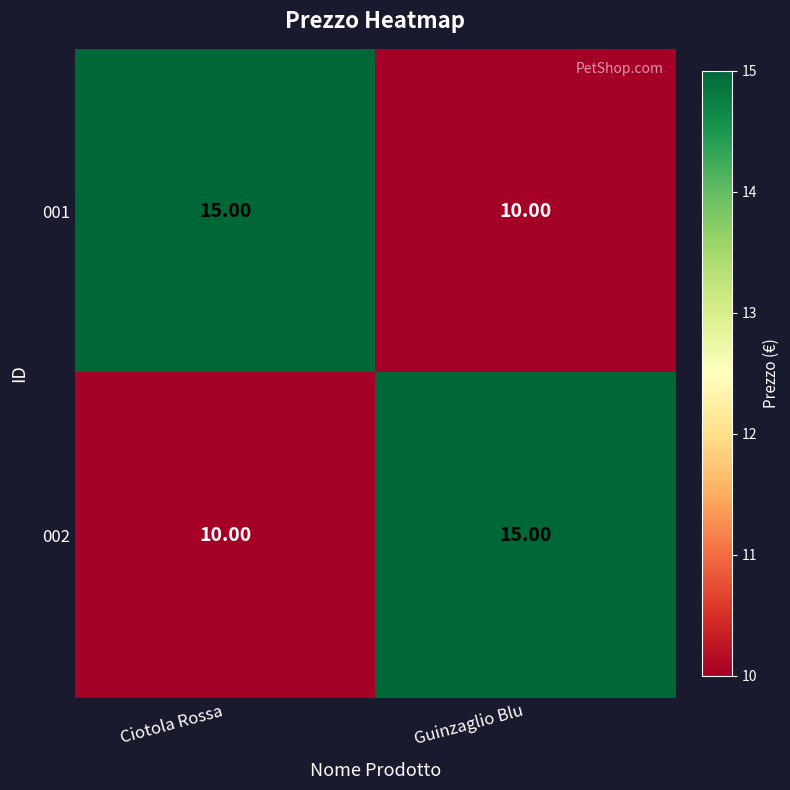

What is the spread (max minus min) of values at Guinzaglio Blu?

5